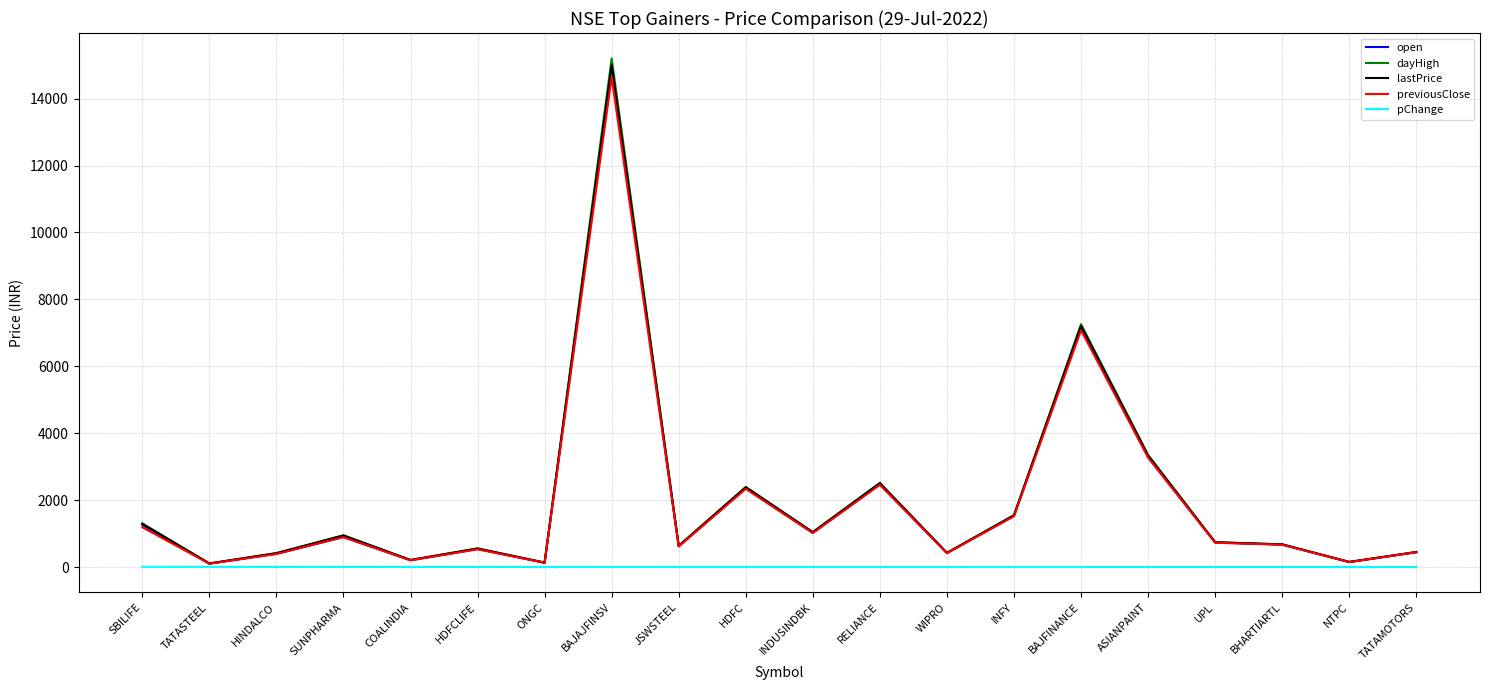

What is the greatest value displayed?

15201.0